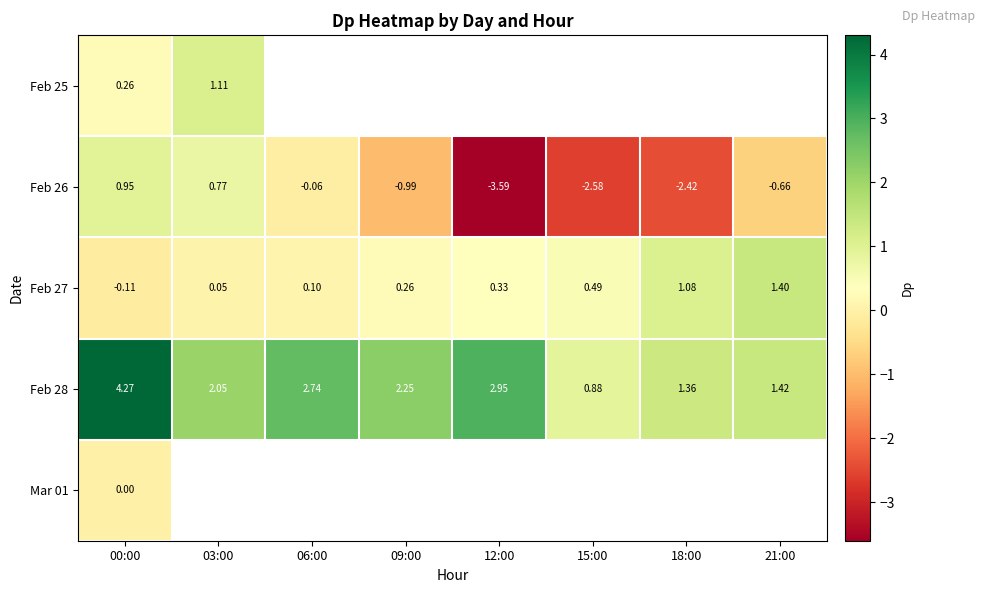

At which label is Feb 27 closest to 0?

03:00